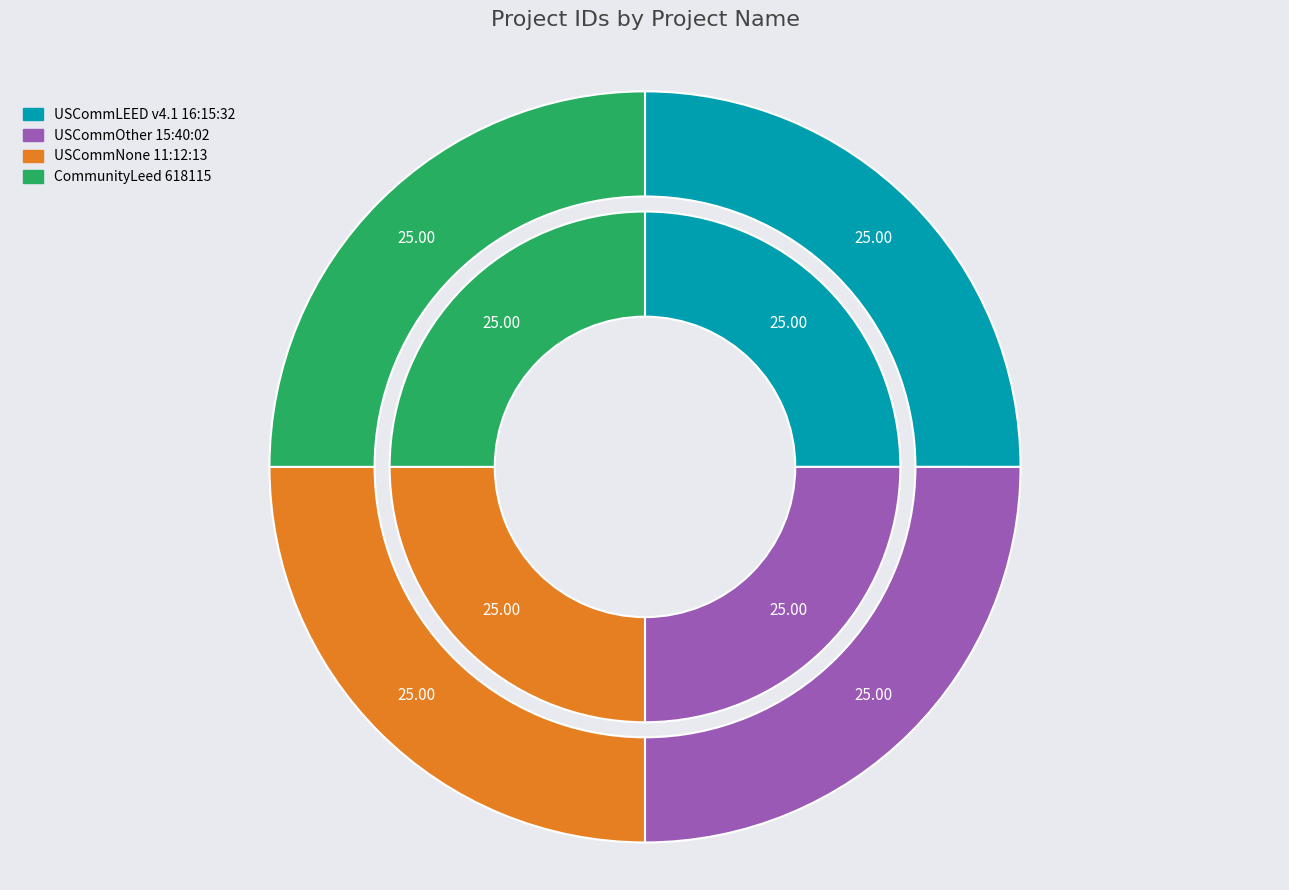

Which slice is the largest?

USCommNone 11:12:13